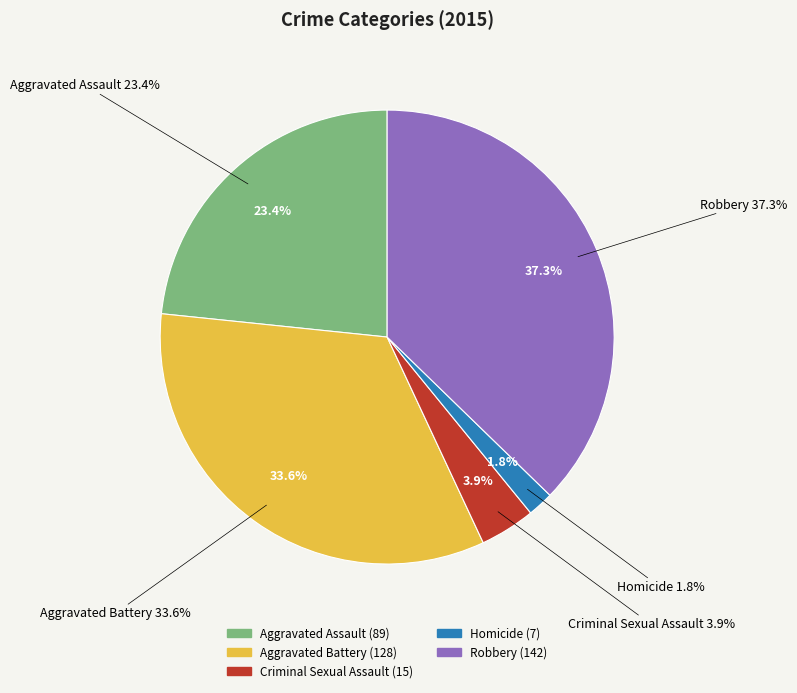

What is the ratio of the value at Robbery to the value at Aggravated Battery?

1.1